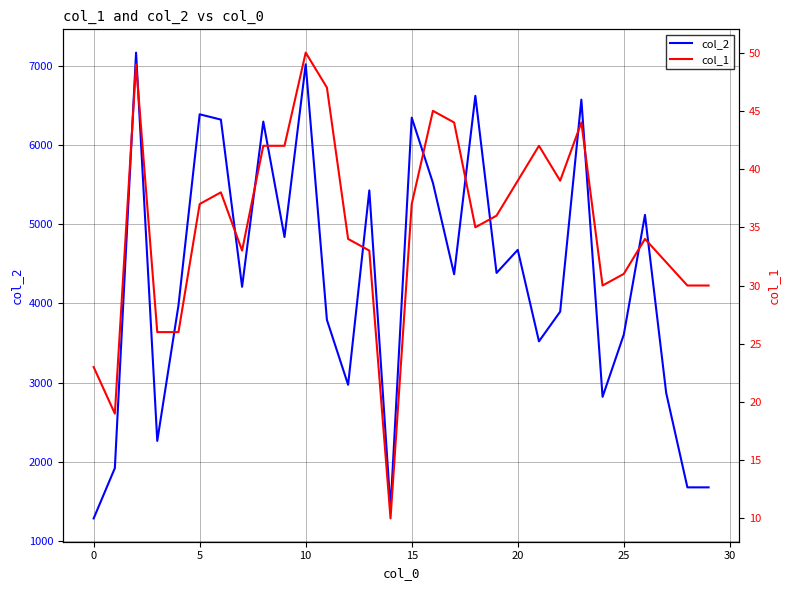

Which series has the largest total across all categories?

col_2